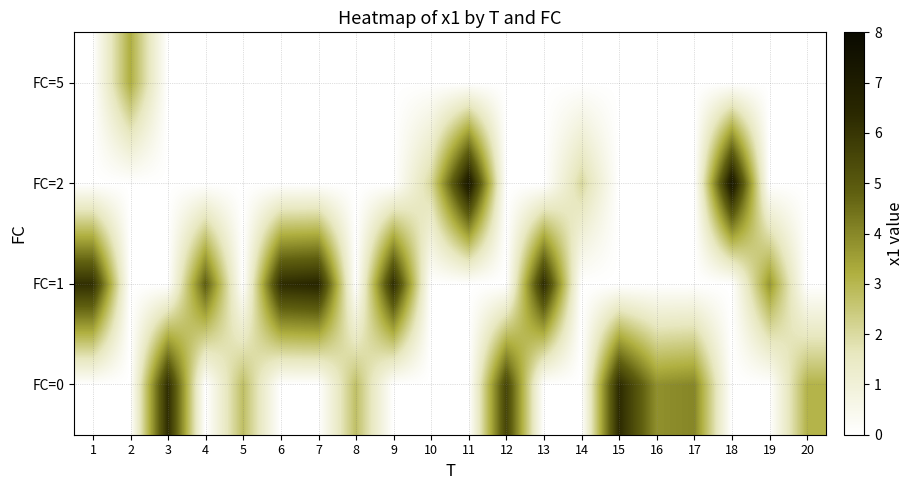

At 16, list the series in order from smallest to largest.

FC=1, FC=2, FC=5, FC=0